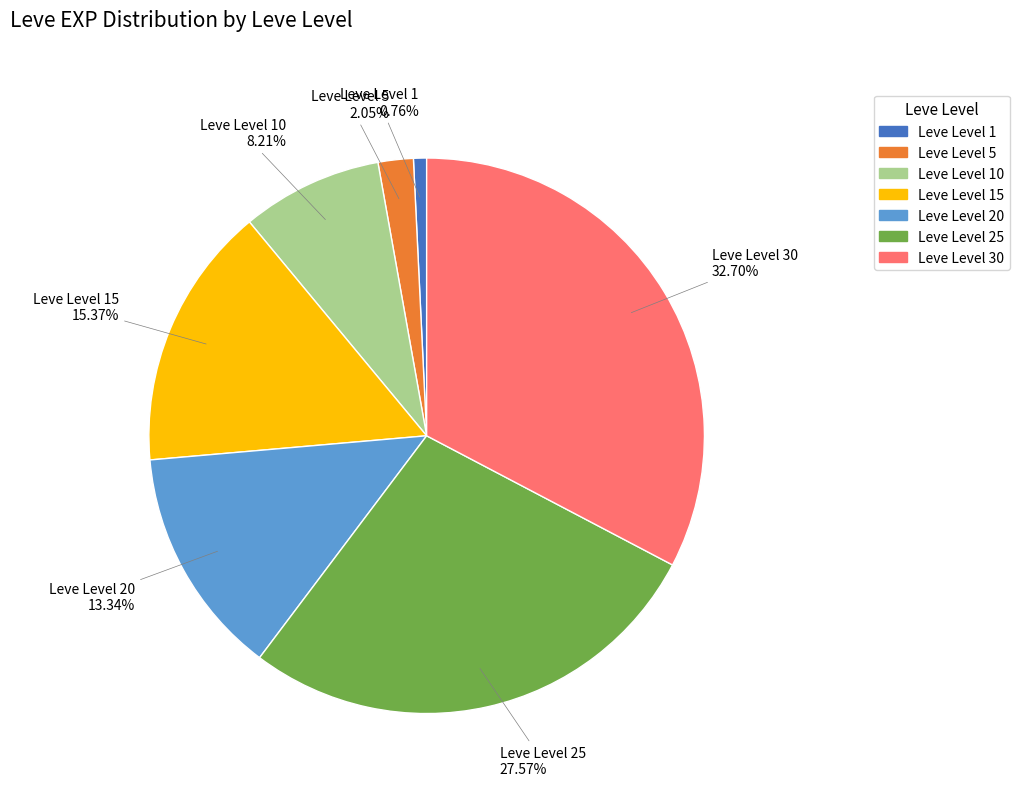

Is there any slice that represents more than half of the pie?

No